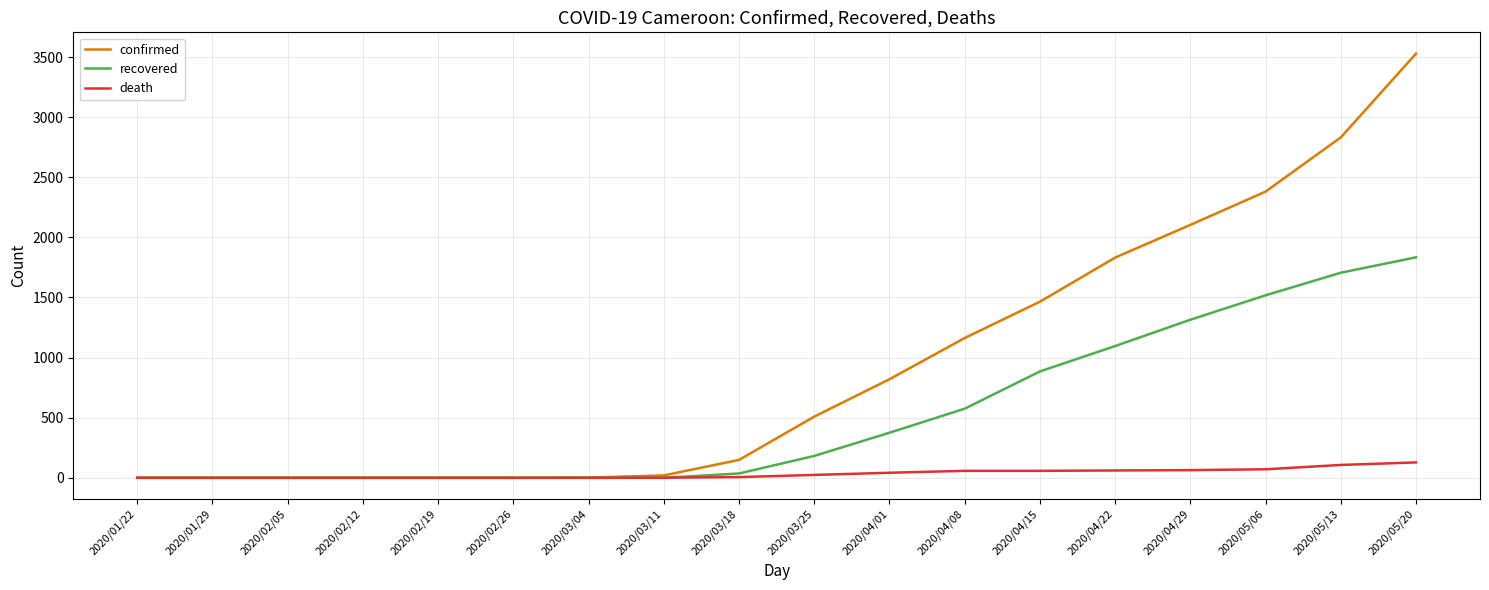

At which category is the sum across all series the highest?

2020/05/20